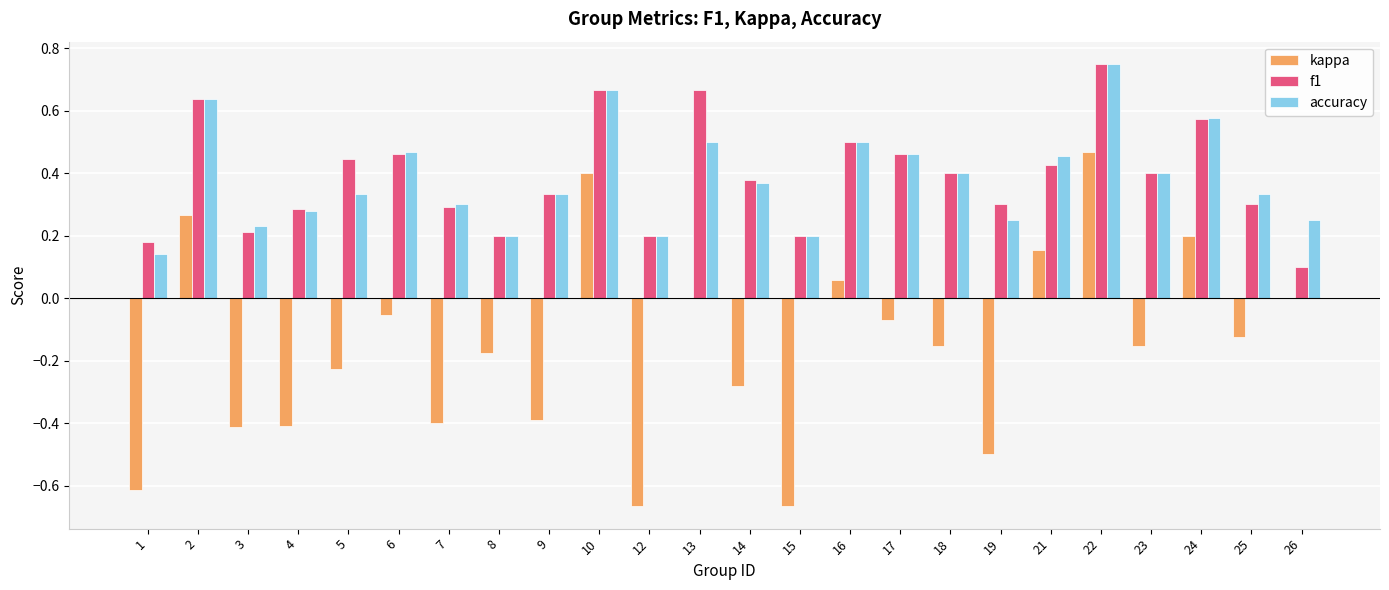

Is the value of kappa at 9 greater than the value of f1 at 13?

No